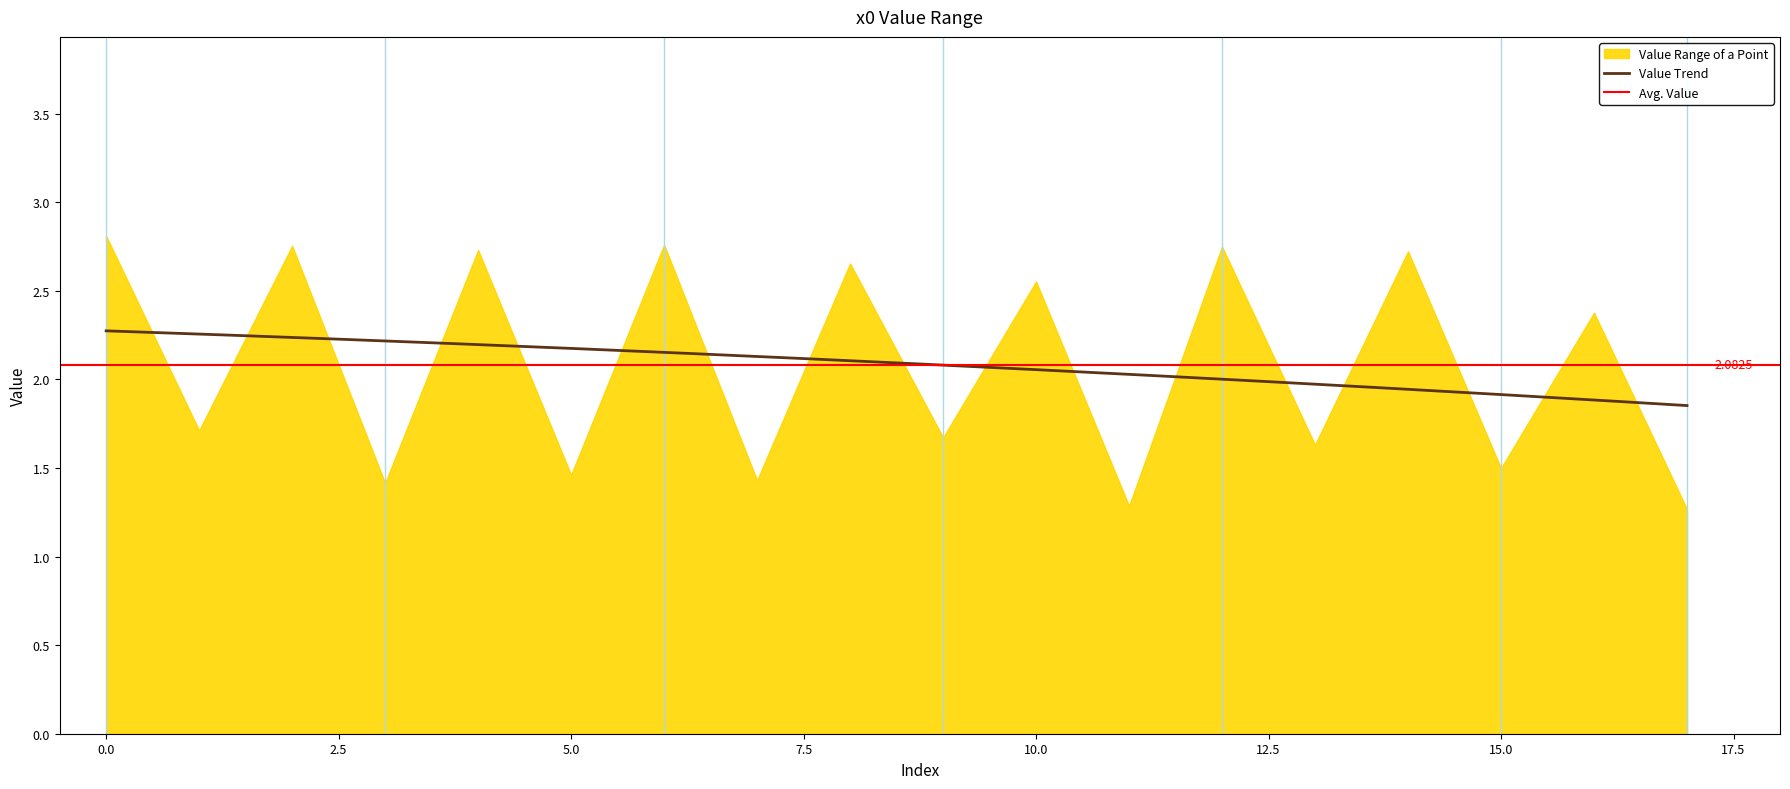

How many values are between 1 and 2?

9